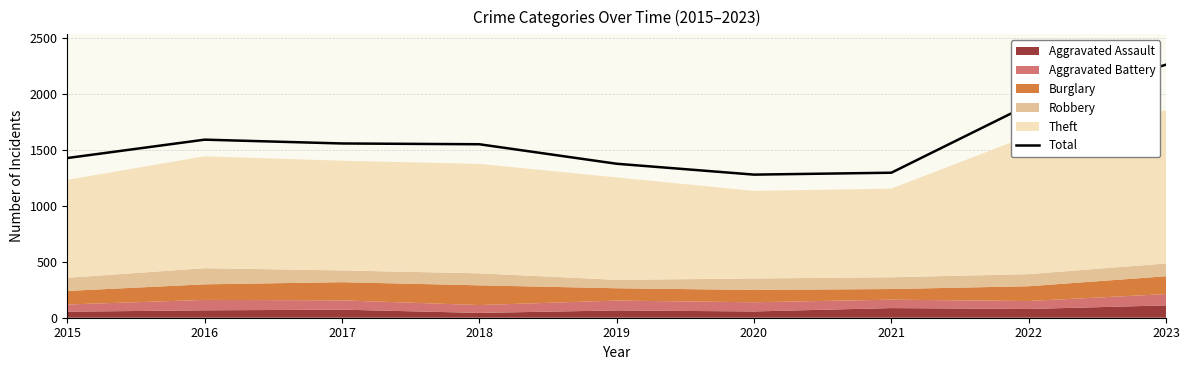

At which category does the chart reach its peak across all series?

2023